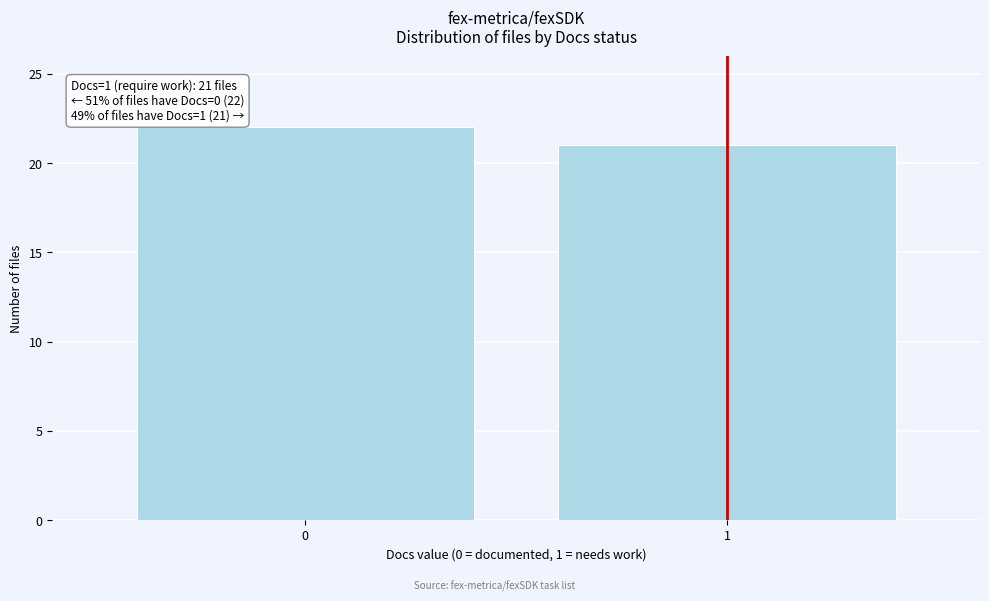

Reading left to right, list all the values displayed in this chart.

22	21